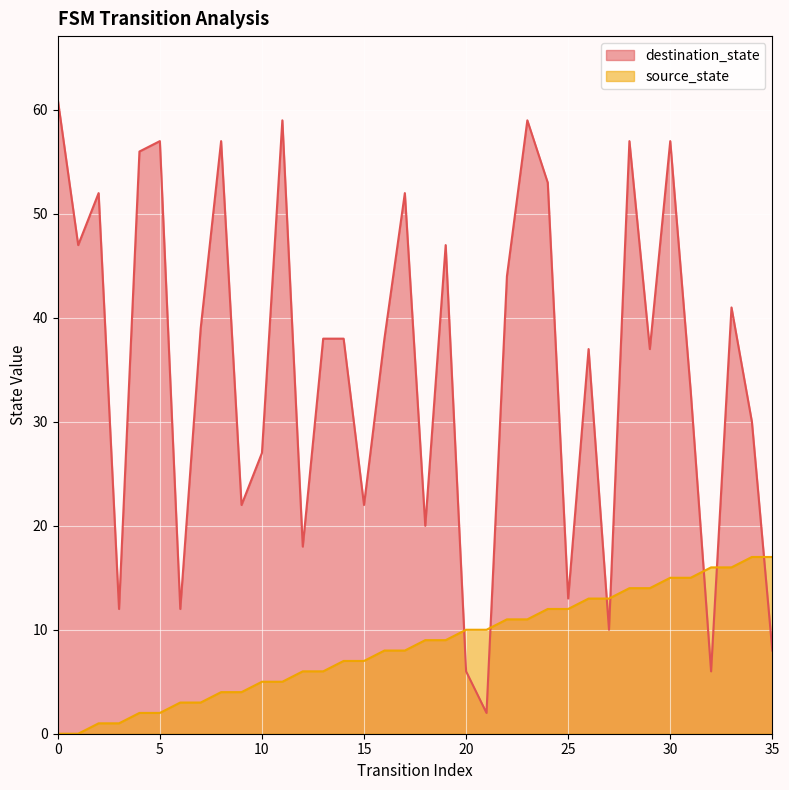

Rank the series by their maximum value, from highest to lowest.

destination_state, source_state